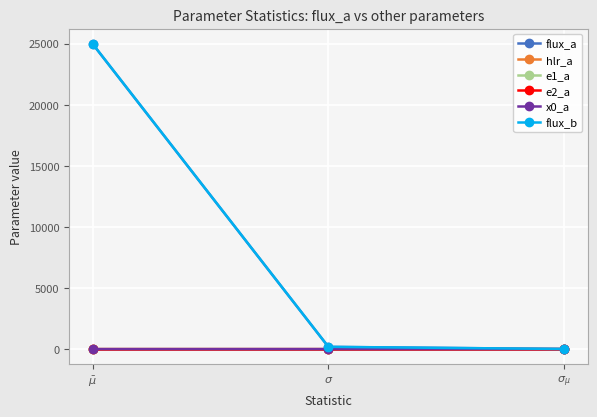

Which series has the largest range (max minus min)?

flux_b